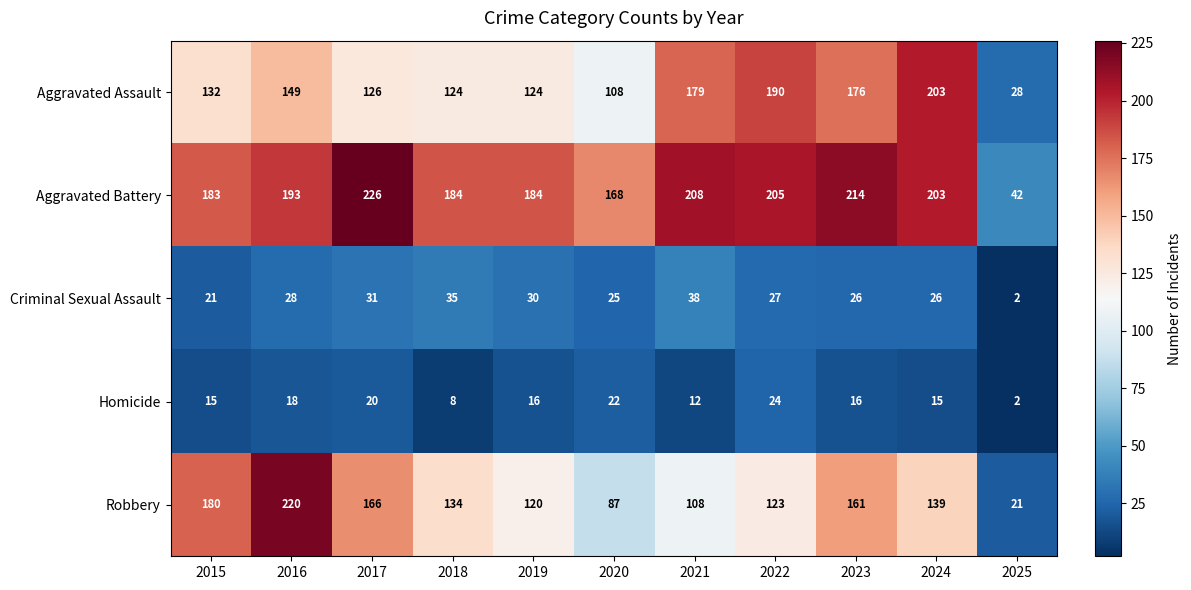

True or false: Robbery has a value of 180 at 2015.

True